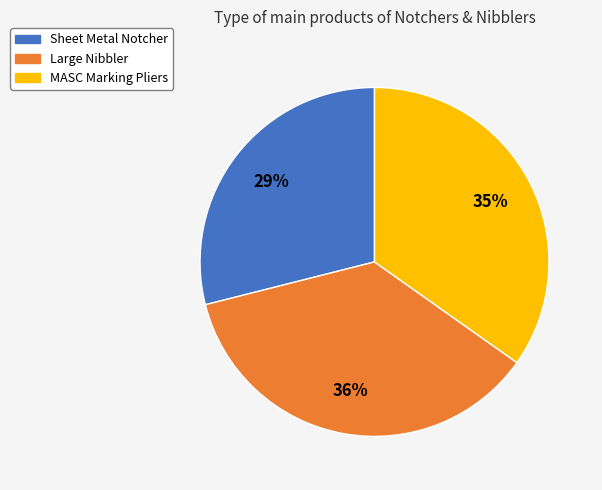

Combined, do Large Nibbler and Sheet Metal Notcher account for over 50%?

Yes